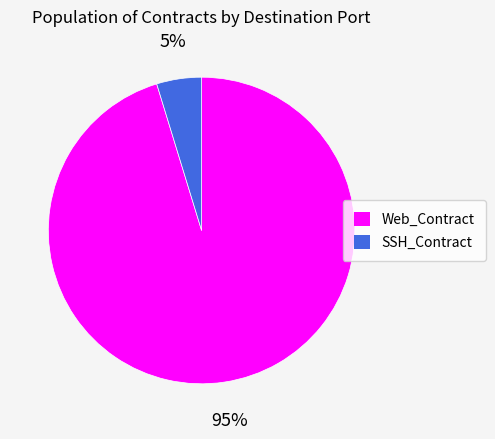

Does Web_Contract account for over 50% of the chart?

Yes